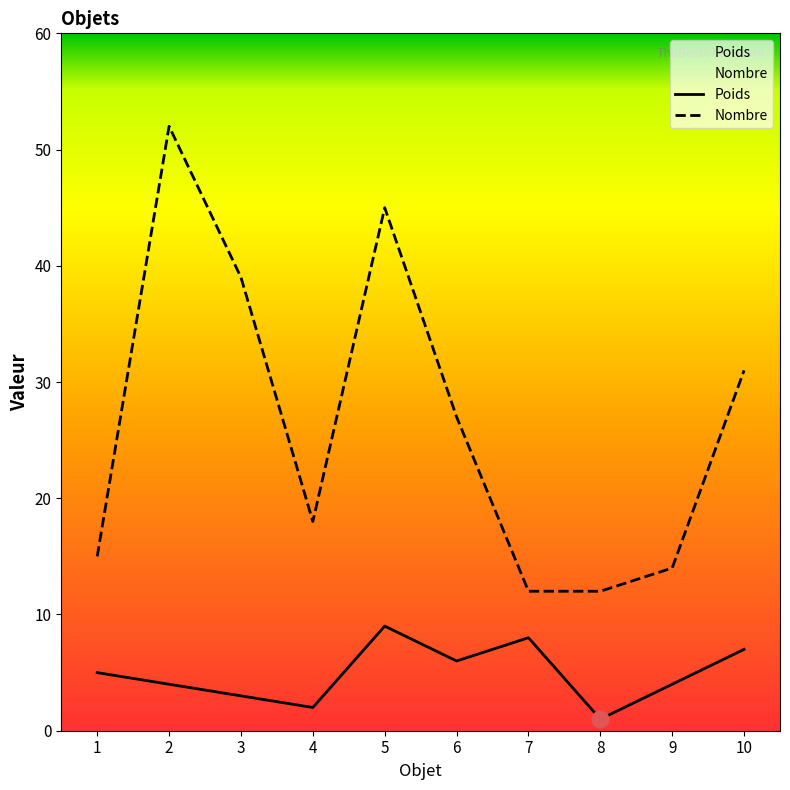

True or false: Poids has a value of 1 at 8.

True